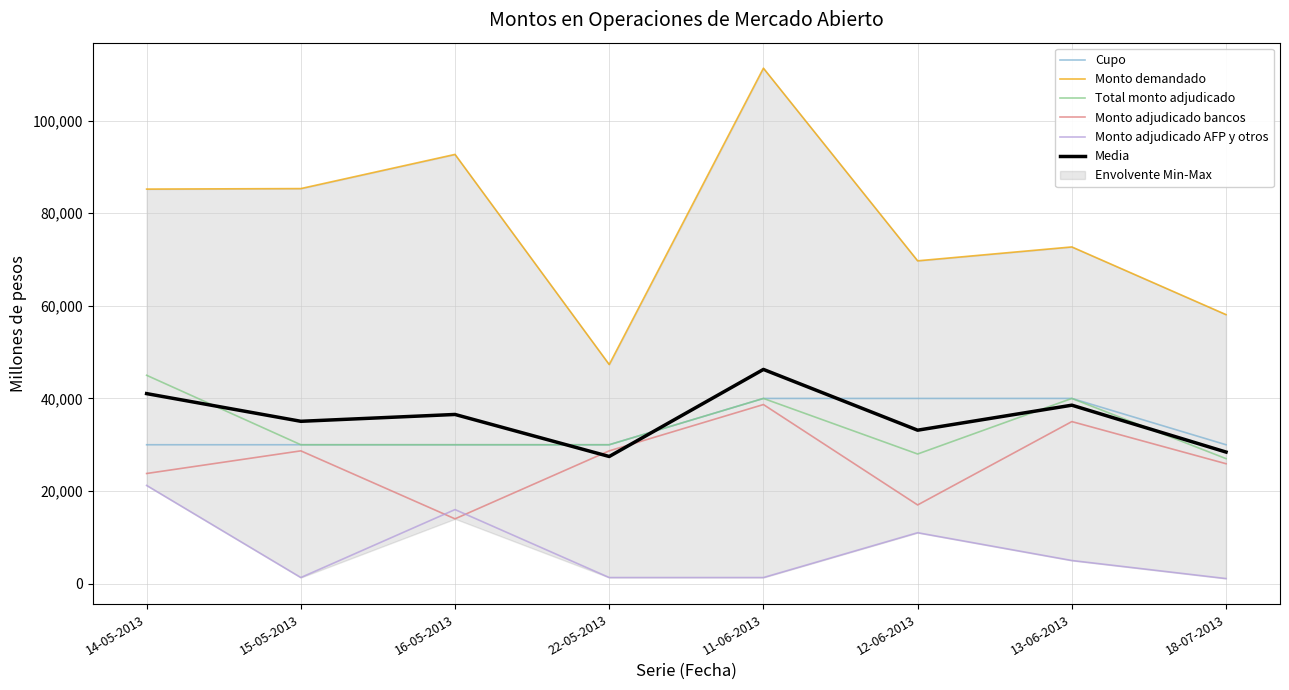

True or false: Cupo and Media intersect in this chart.

True